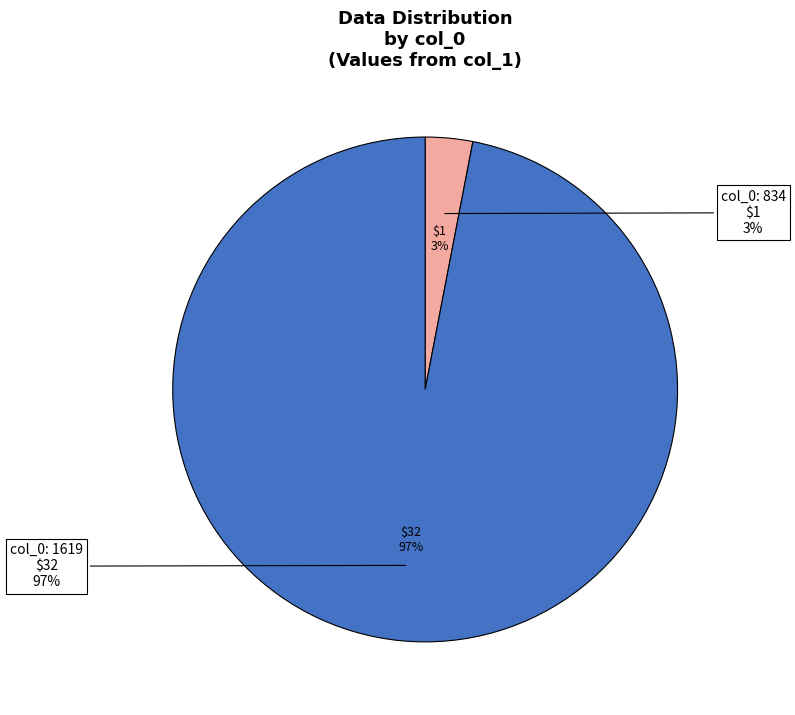

Is it true that 1619 is 84% of the pie?

False